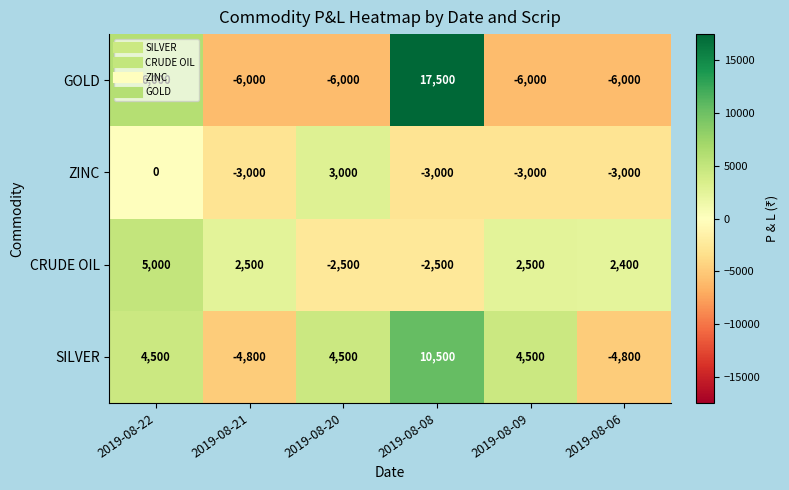

Rank the series at 2019-08-20 from lowest to highest value.

GOLD, CRUDE OIL, ZINC, SILVER